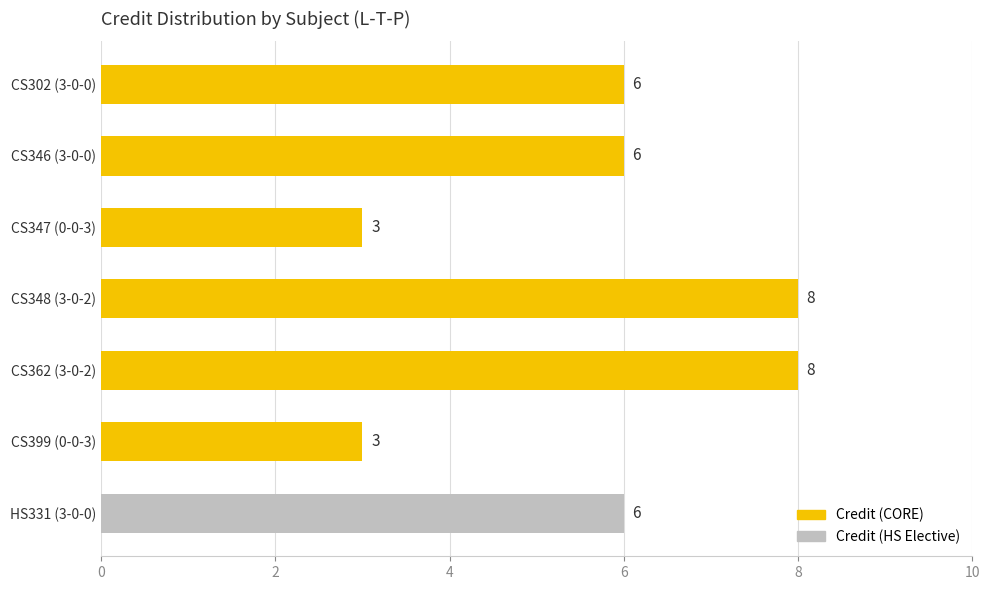

What position from the top is CS302 (3-0-0)?

1